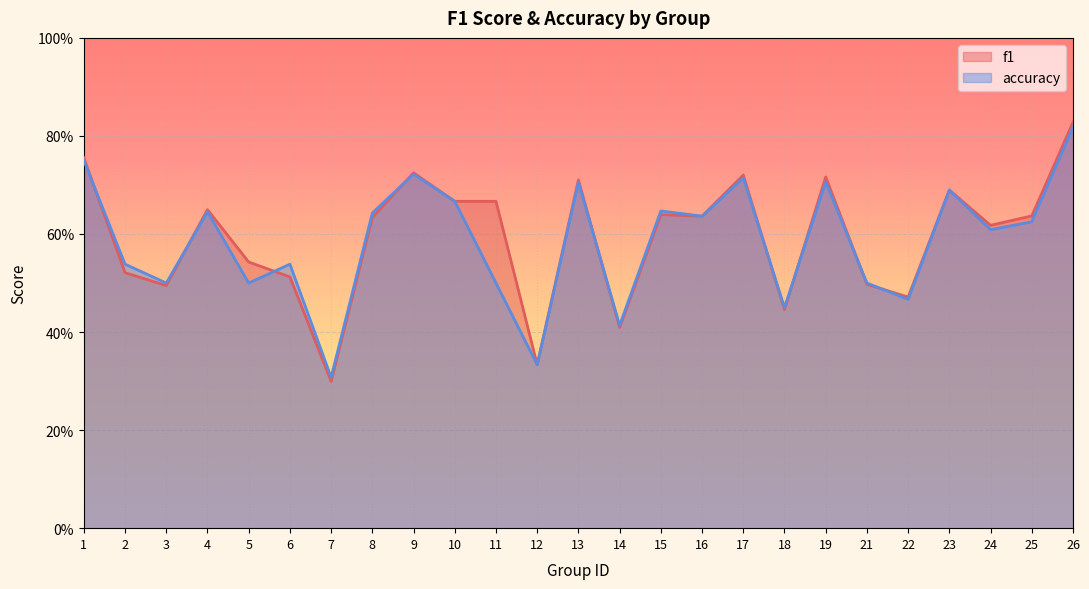

Where is the first local minimum for f1?

3